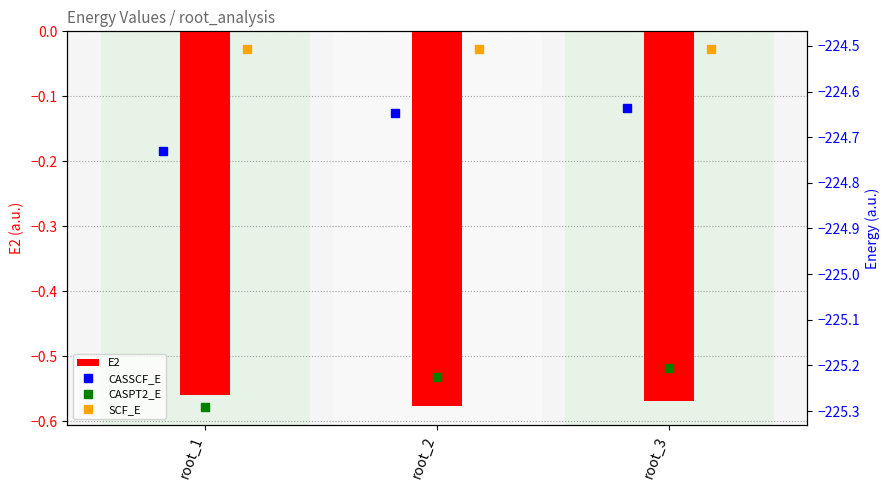

Rank the series by their maximum value, from highest to lowest.

E2, SCF_E, CASSCF_E, CASPT2_E